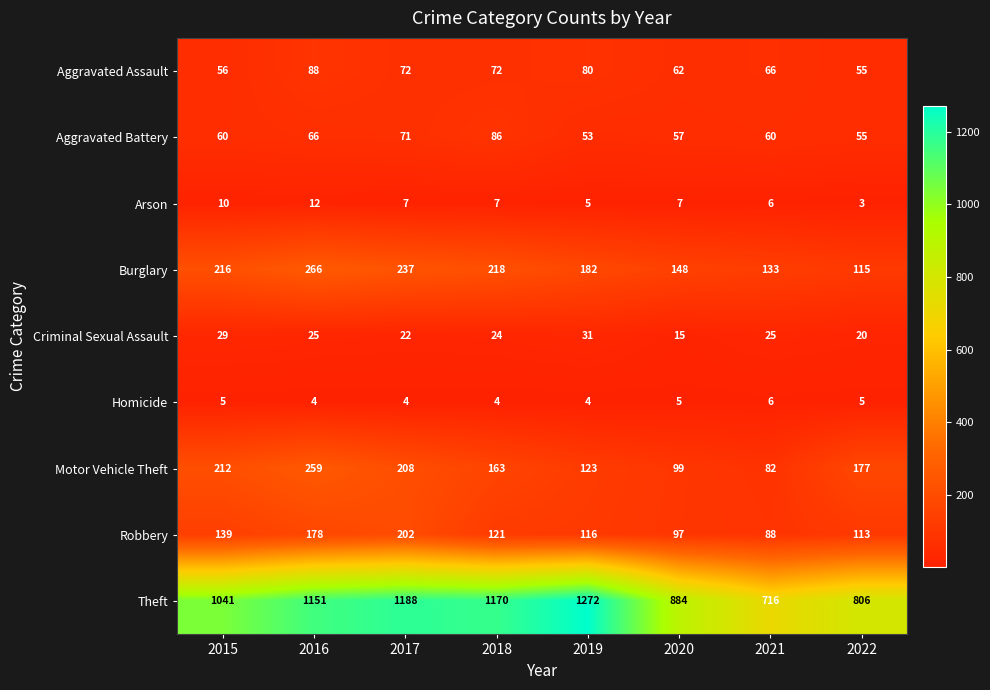

At 2017, list the series in order from smallest to largest.

Homicide, Arson, Criminal Sexual Assault, Aggravated Battery, Aggravated Assault, Robbery, Motor Vehicle Theft, Burglary, Theft